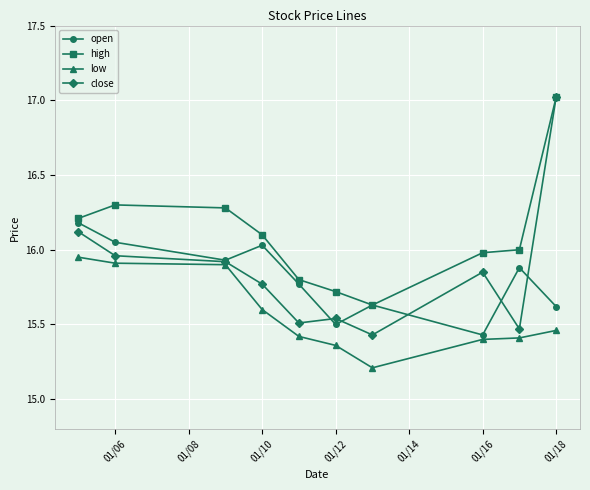

Which series has the largest total across all categories?

high